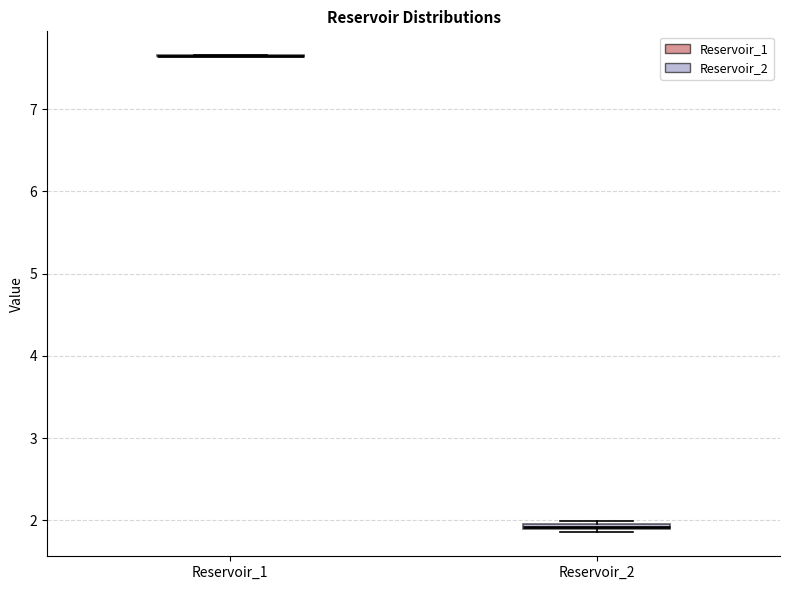

Where is the lower edge of the box for Reservoir_2 on the y-axis? The values are not printed on the chart, so give them approximately, as read against the axis.

1.9